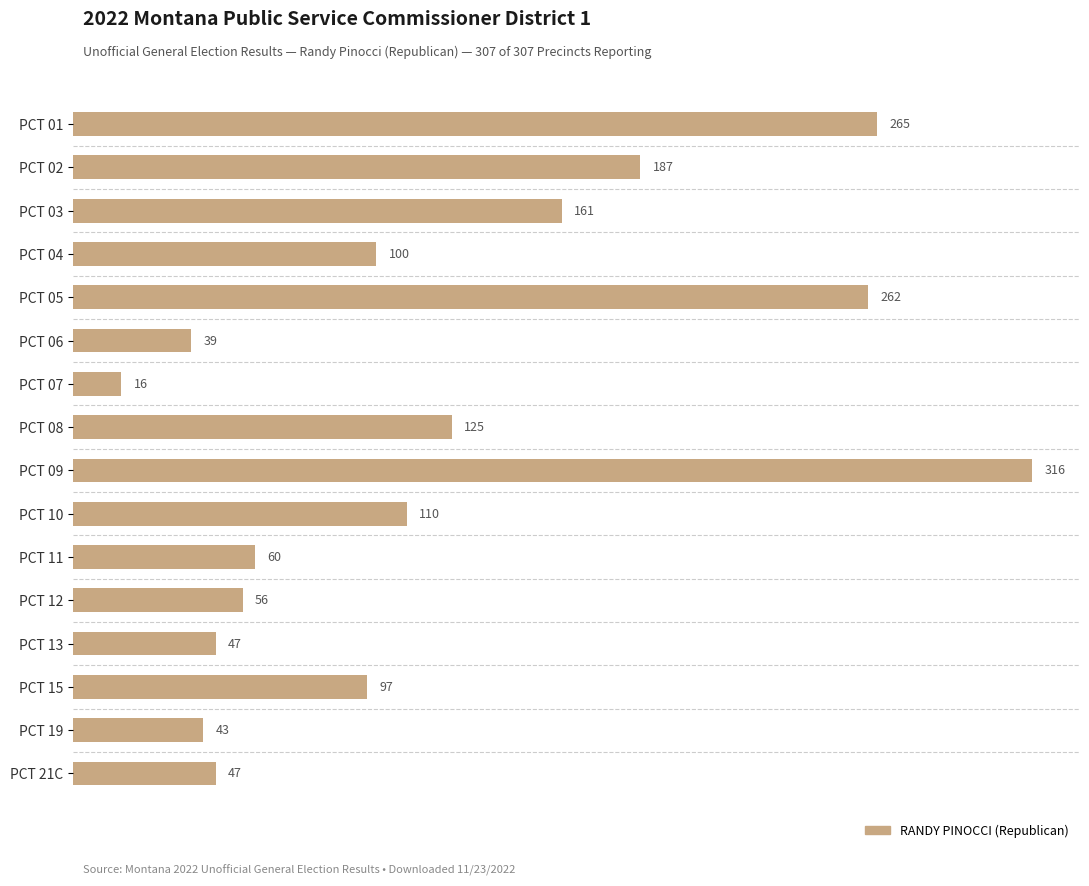

What is the greatest value displayed?

316